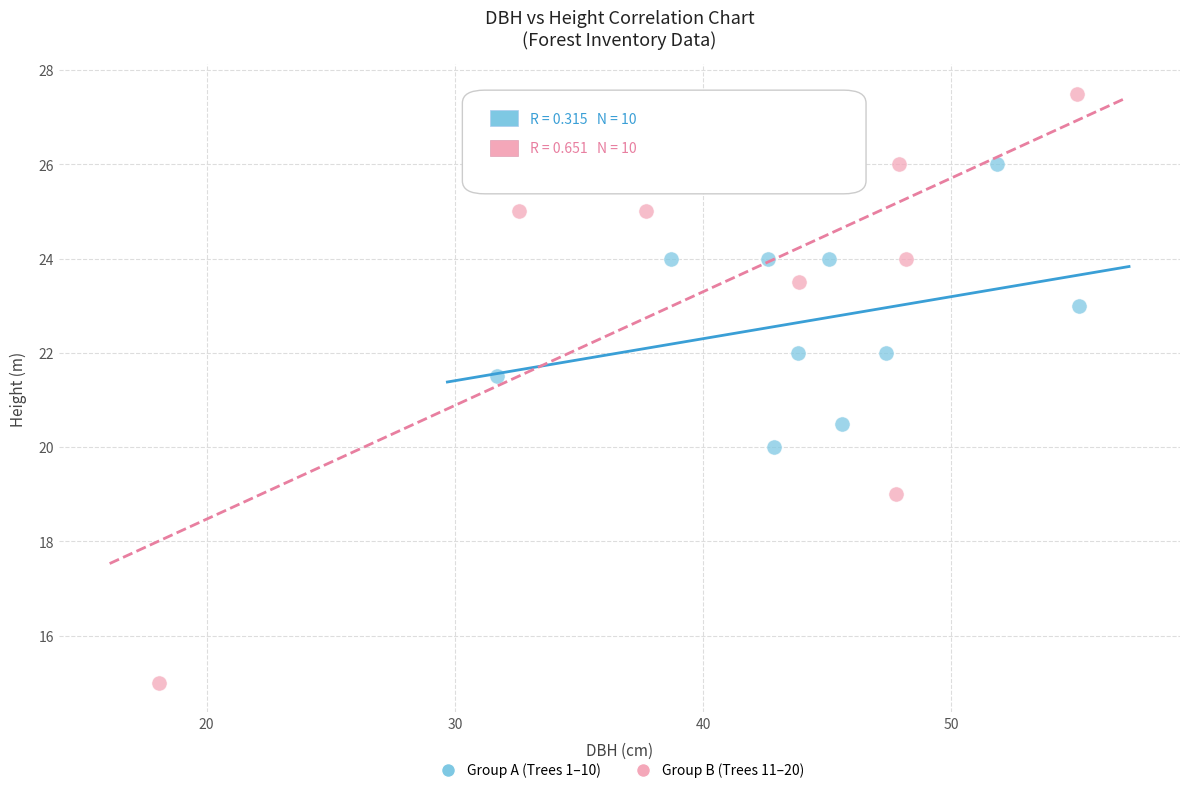

What are all the series names shown in the legend?

Group A (Trees 1–10), Group B (Trees 11–20)